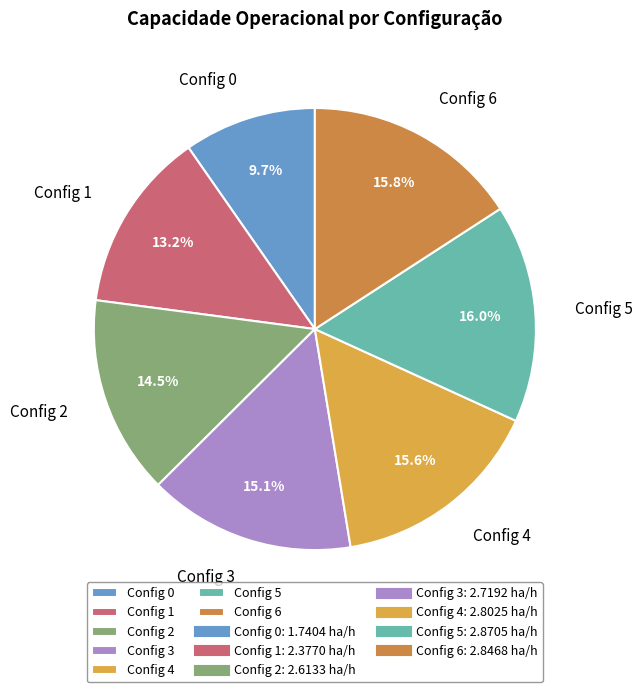

Which category has the smallest portion of the pie?

Config 0